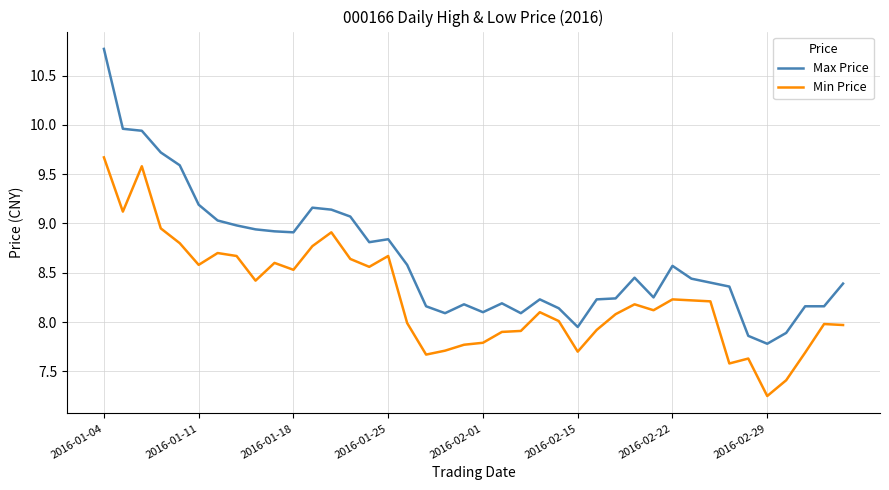

Which series has the largest range (max minus min)?

Max Price